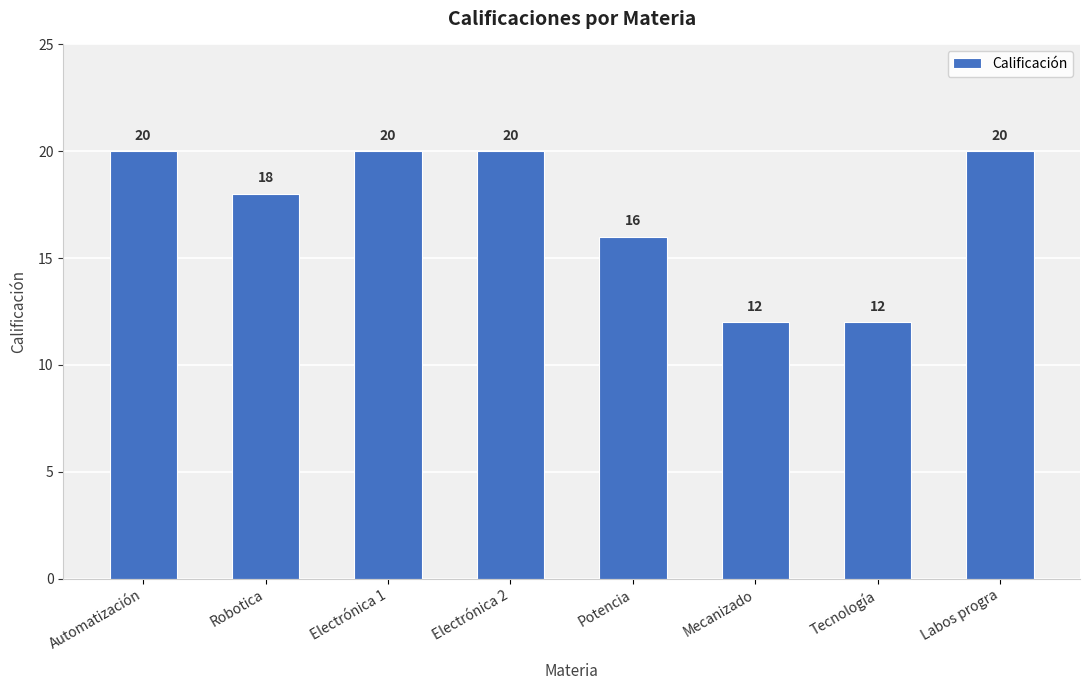

How many values are below 20?

4